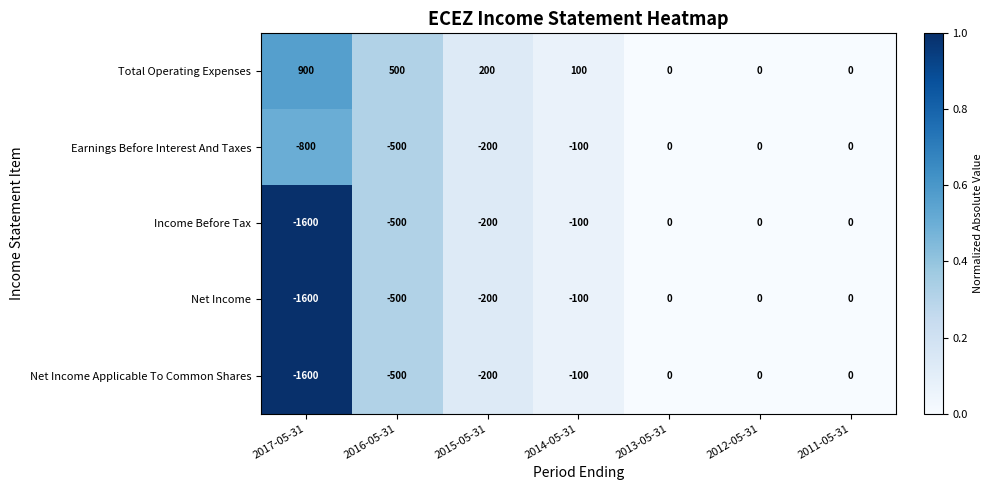

What is the sum of all Total Operating Expenses values?

1700